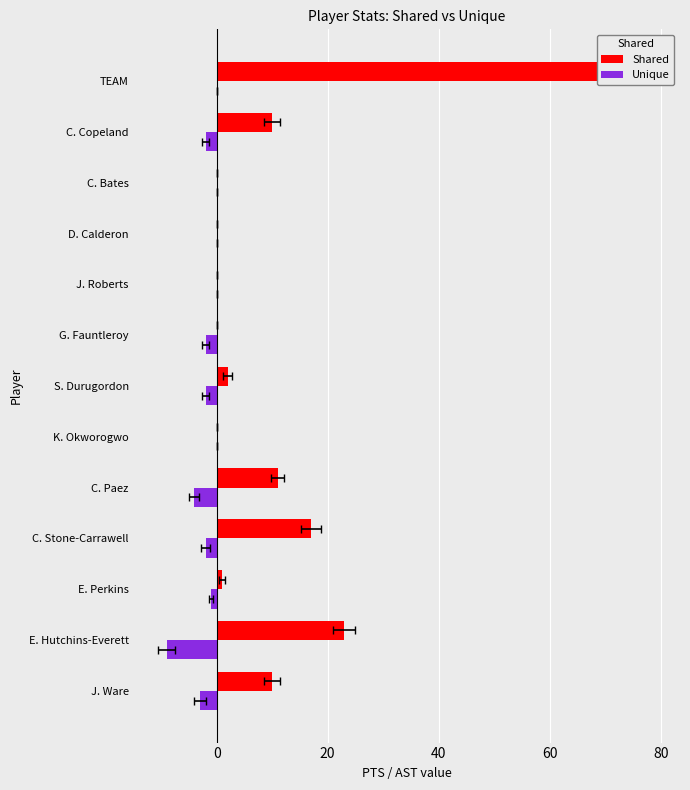

Reading left to right, list all the values displayed in this chart.

Shared: 10	23	1	17	11	0	2	0	0	0	0	10	74
Unique: -3	-9	-1	-2	-4	0	-2	-2	0	0	0	-2	0